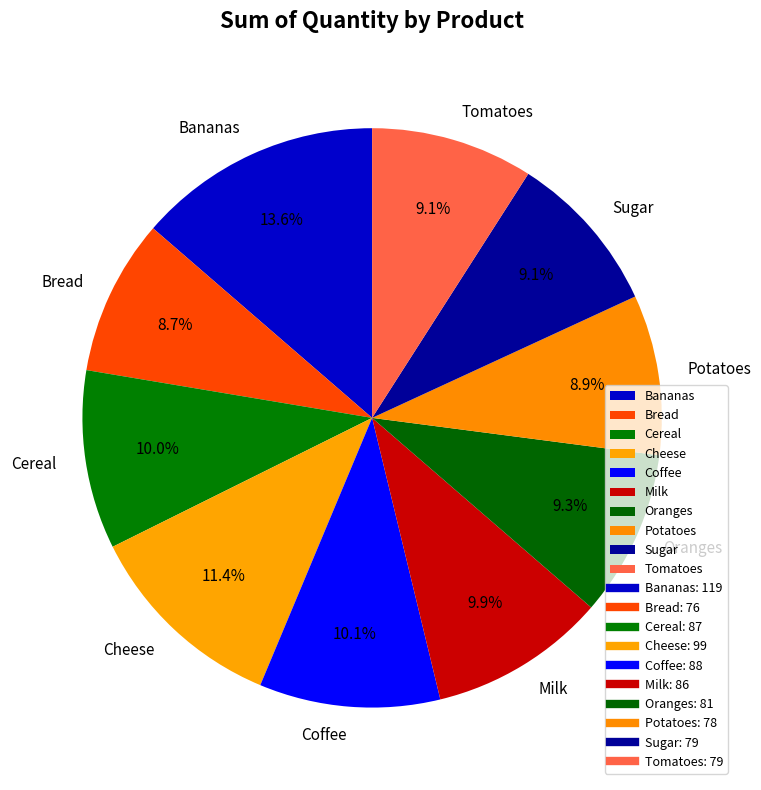

Is it true that Tomatoes is 1% of the pie?

False